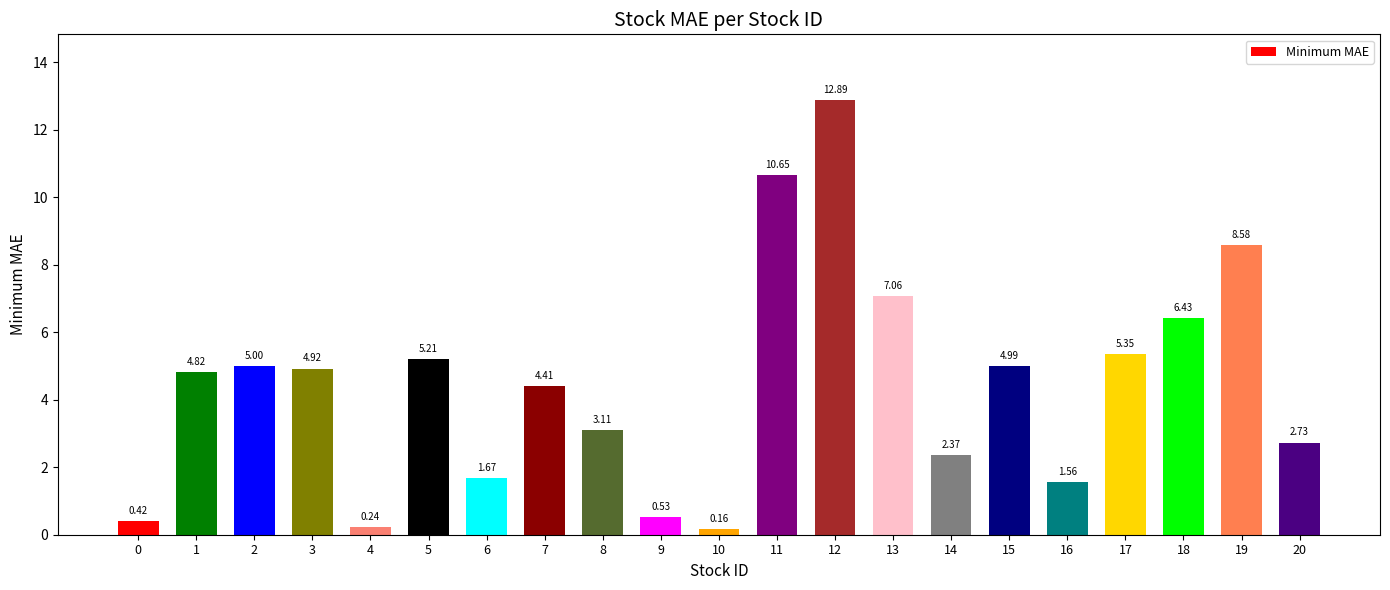

List the labels in order of value, largest first.

12, 11, 19, 13, 18, 17, 5, 2, 15, 3, 1, 7, 8, 20, 14, 6, 16, 9, 0, 4, 10